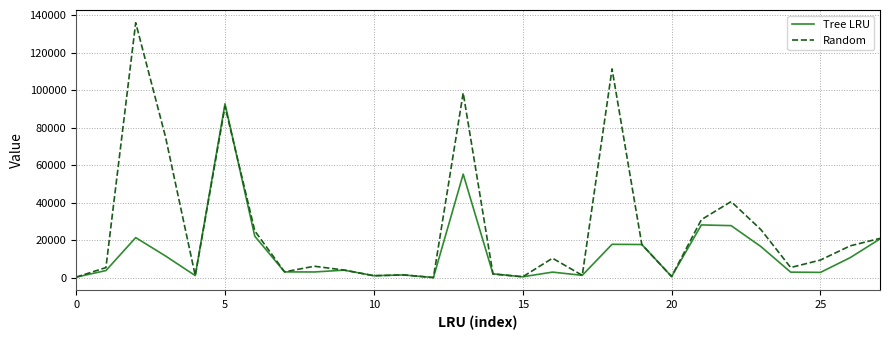

What is the maximum value shown in the chart?

136057